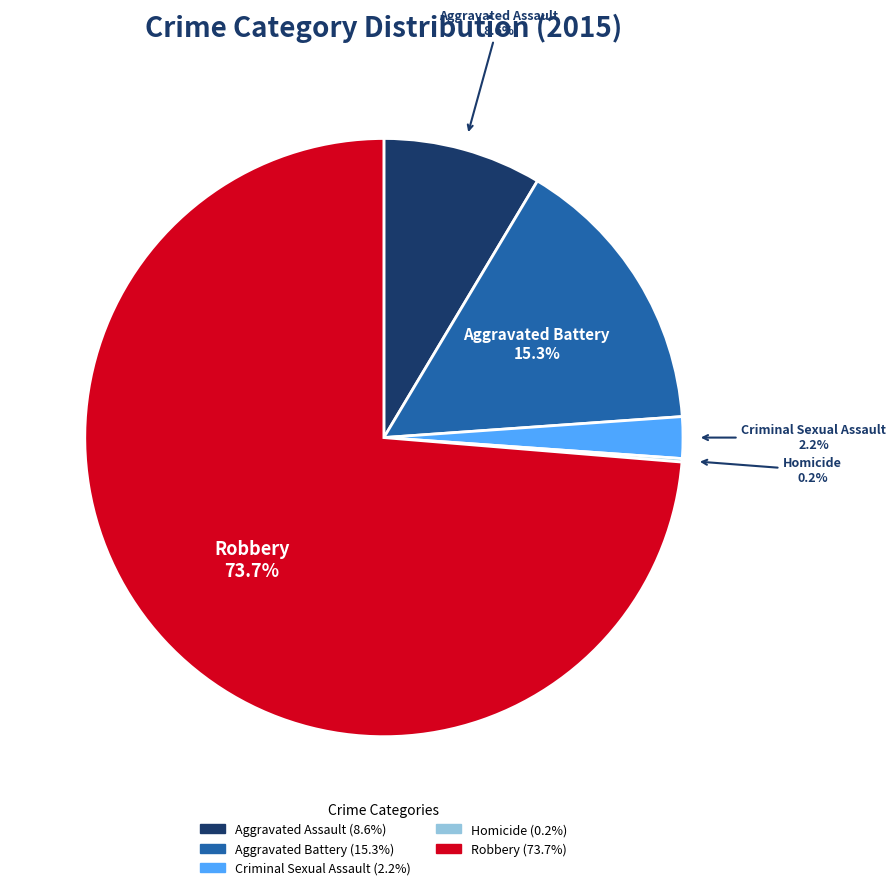

Which has a higher value, Robbery or Aggravated Battery?

Robbery